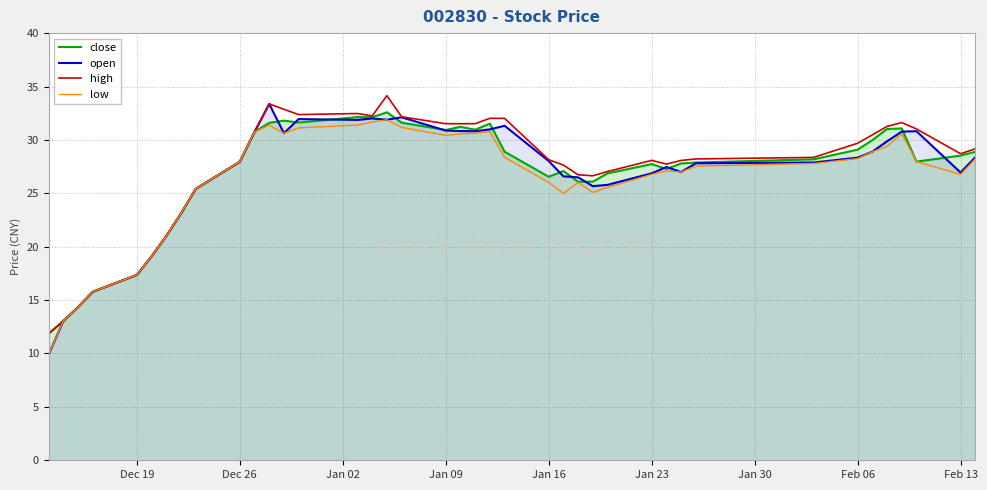

What is the lowest value of the open series?

9.9